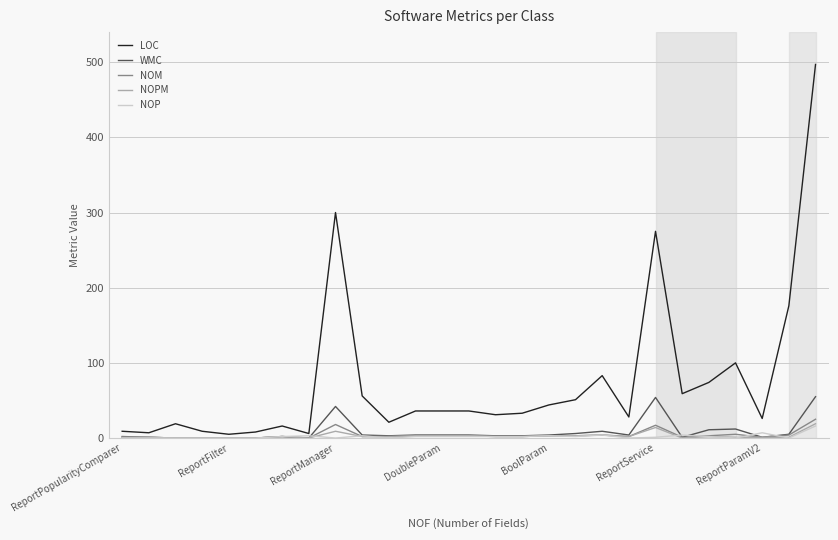

What is the greatest value displayed?

497